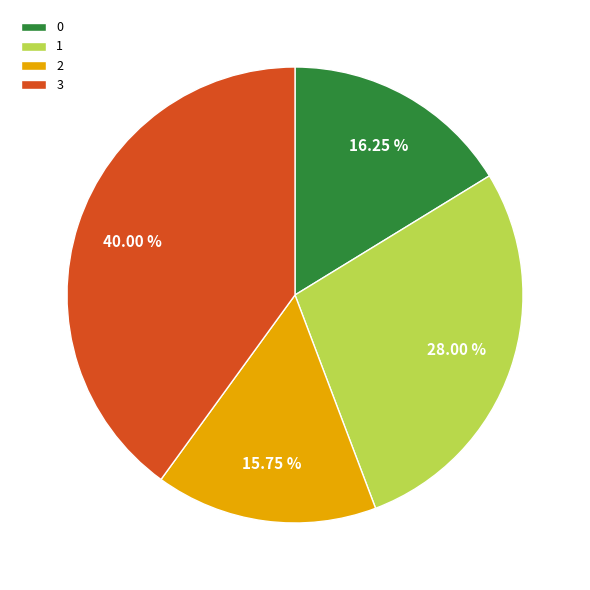

Combined, do 0 and 2 account for over 50%?

No